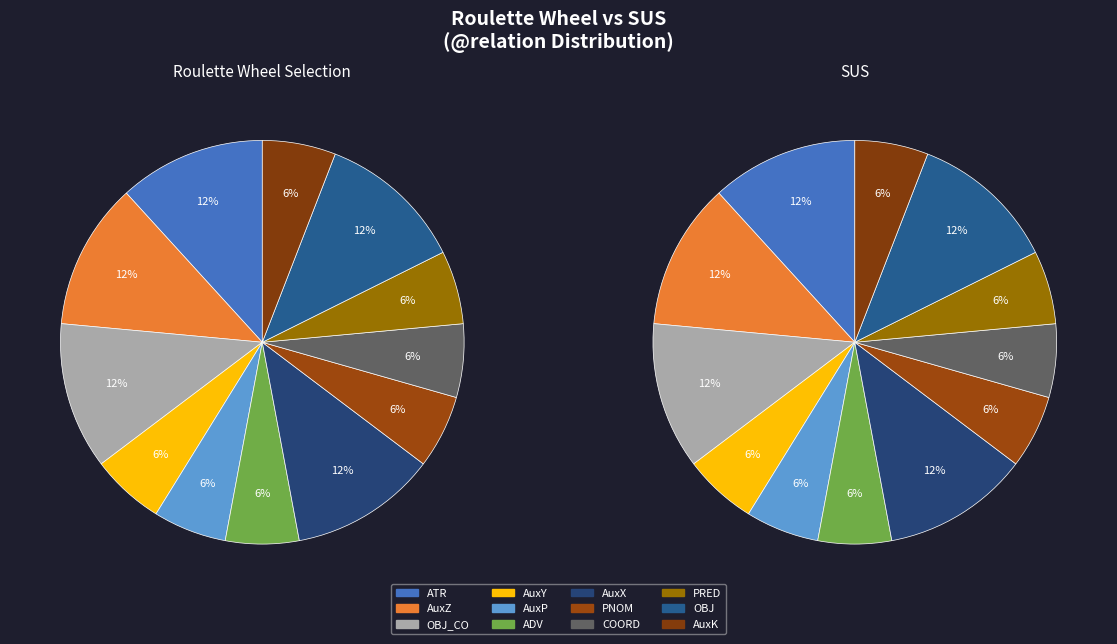

Is it true that AuxK is 6% of the pie?

True